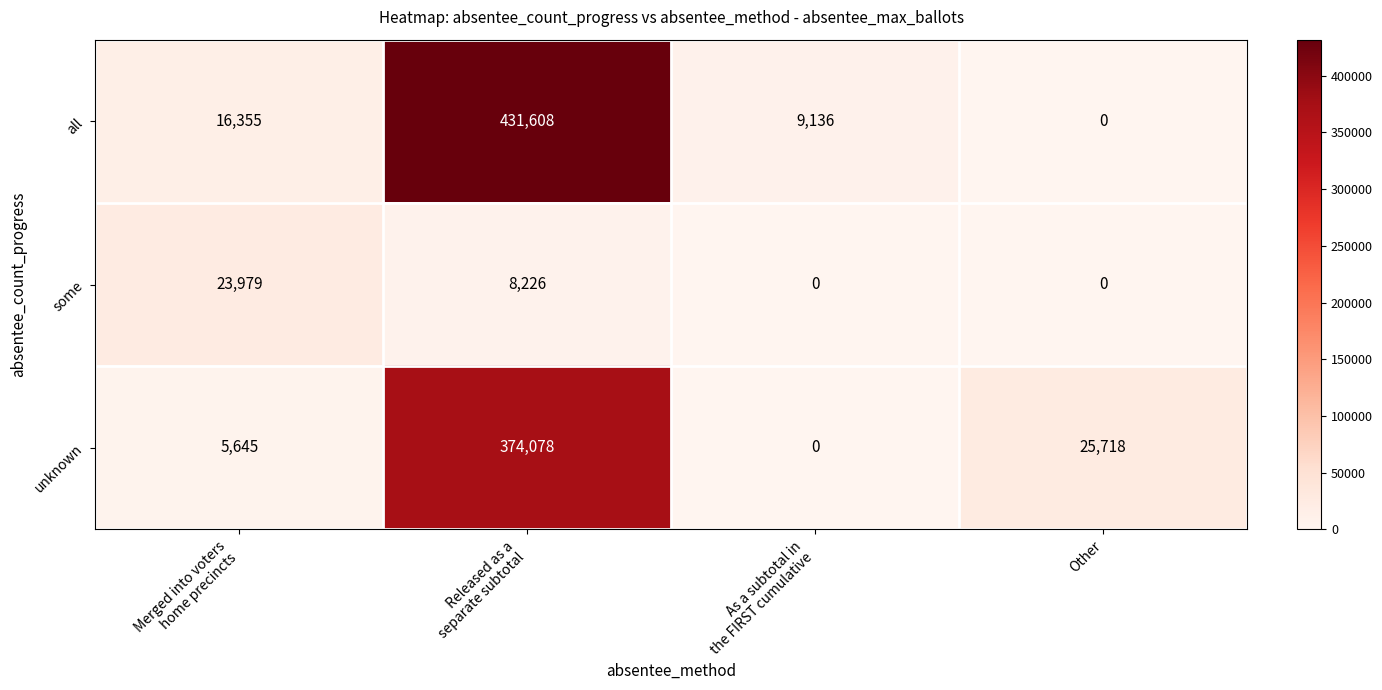

What is the difference between the maximum and minimum values in the some series?

23979